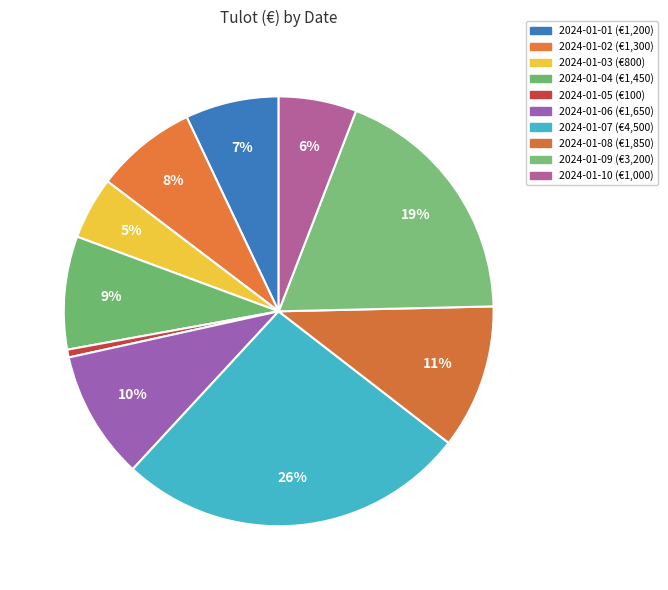

Count the number of slices in the pie.

10